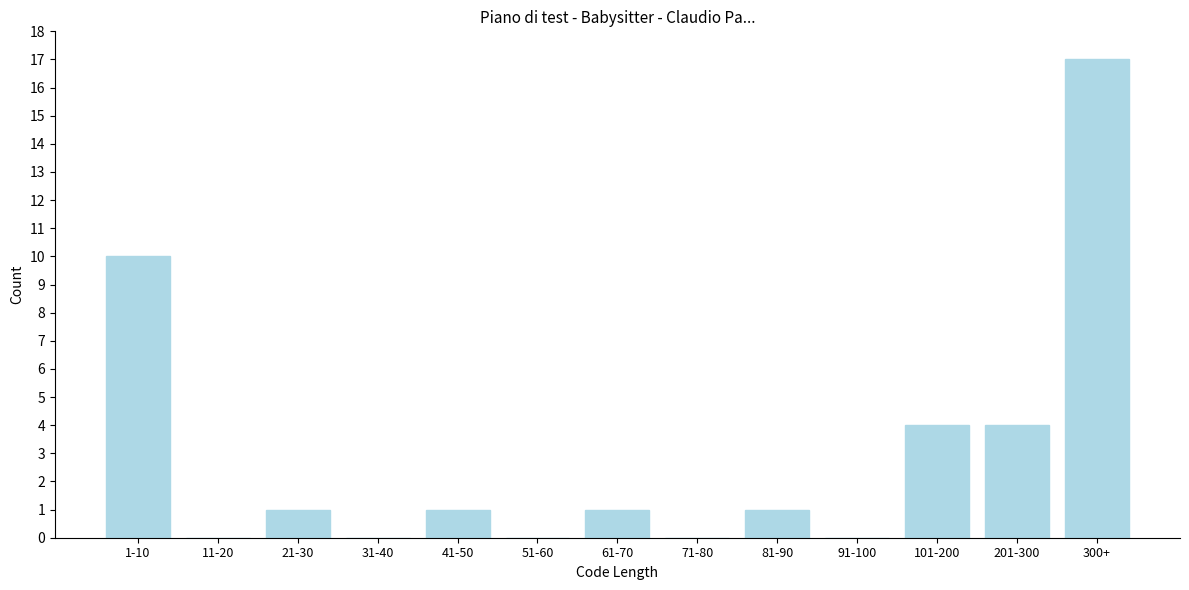

Reading left to right, what are all the values shown in this chart?

1-10=10	11-20=0	21-30=1	31-40=0	41-50=1	51-60=0	61-70=1	71-80=0	81-90=1	91-100=0	101-200=4	201-300=4	300+=17